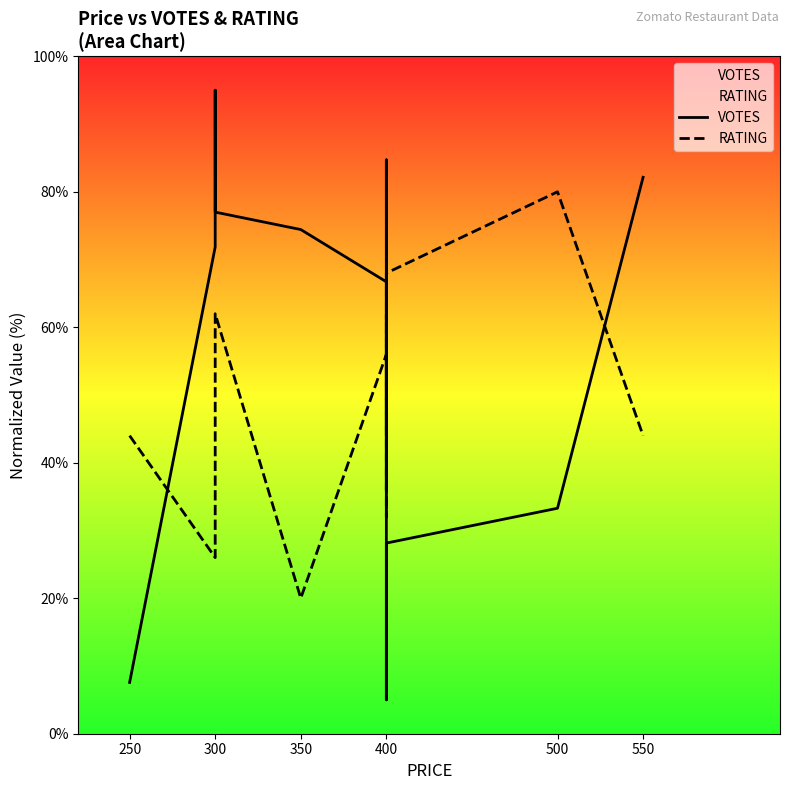

The RATING series shows 77.9 at 550. True or false?

False